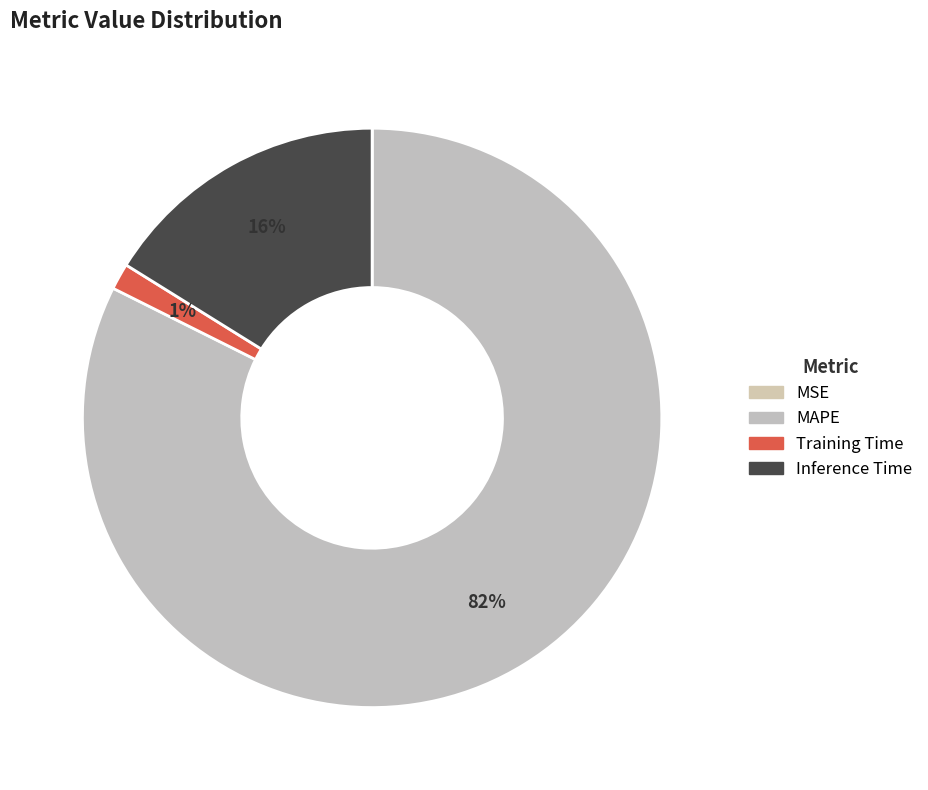

How many slices are in this pie chart?

4